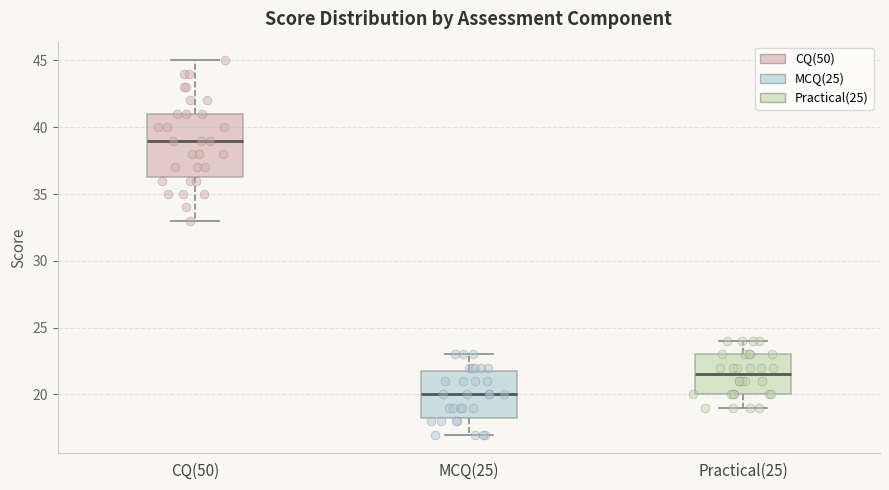

Where does the upper whisker of the box for CQ(50) end on the y-axis? The values are not printed on the chart, so give them approximately, as read against the axis.

45.0